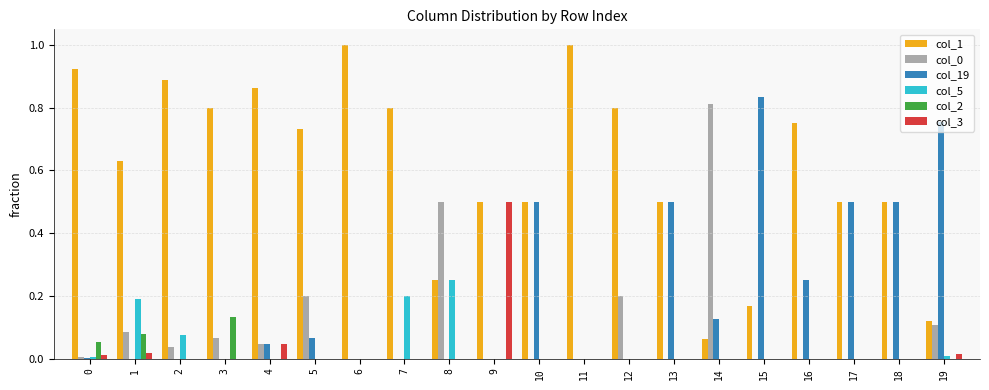

Is it true that col_3 equals 0.0 at 15?

True